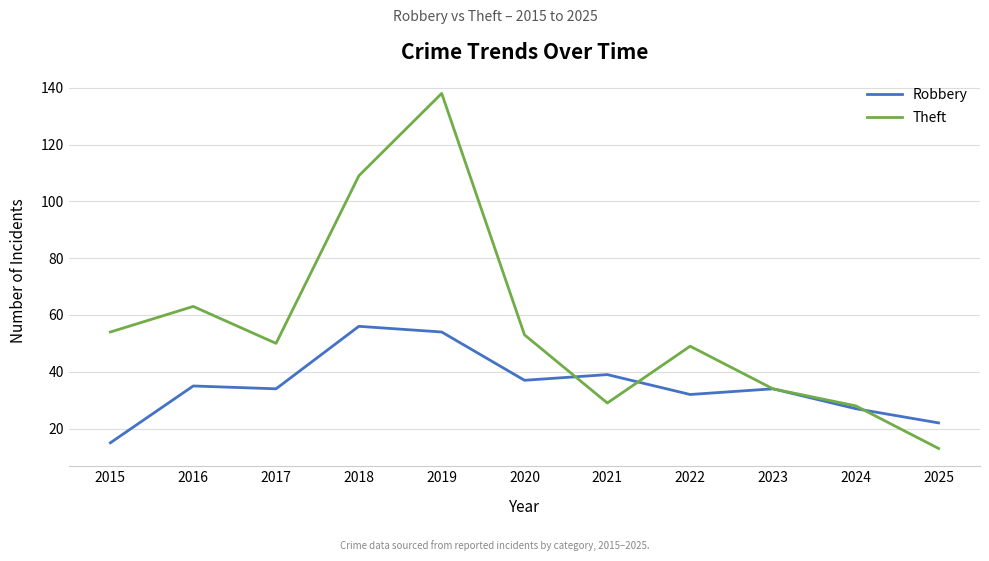

True or false: Robbery has a value of 56 at 2018.

True